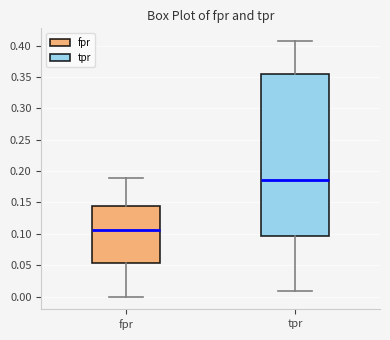

Reading left to right, transcribe this box plot: for each box, give where its median line is, the range the box spans, and where its two whiskers end, as read against the y-axis. The values are not printed on the chart, so give them approximately, as read against the axis.

fpr: median 0.105, box 0.055 to 0.145, whiskers 0.000 to 0.190
tpr: median 0.185, box 0.095 to 0.355, whiskers 0.010 to 0.405